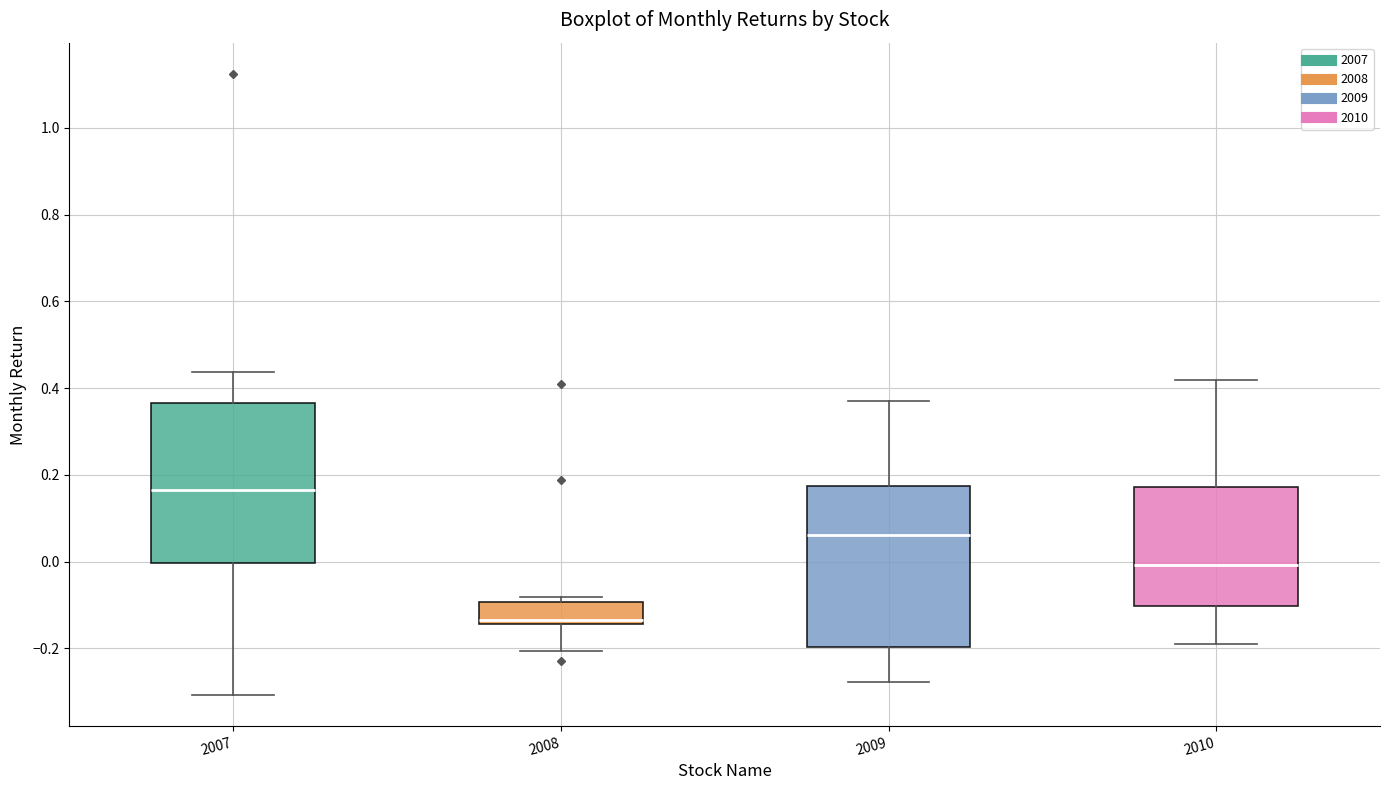

Which box has the highest median line?

2007